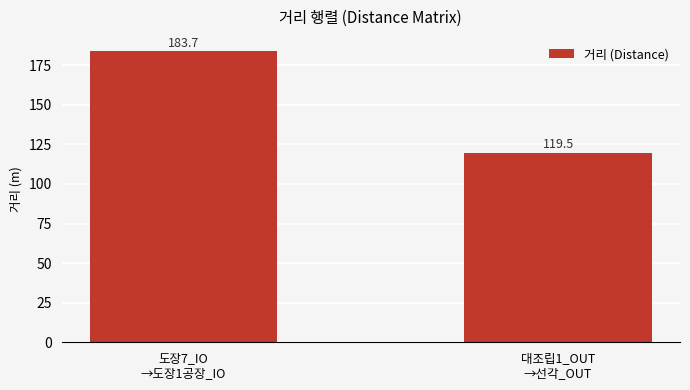

Rank the categories by value from lowest to highest.

대조립1_OUT
→선각_OUT, 도장7_IO
→도장1공장_IO